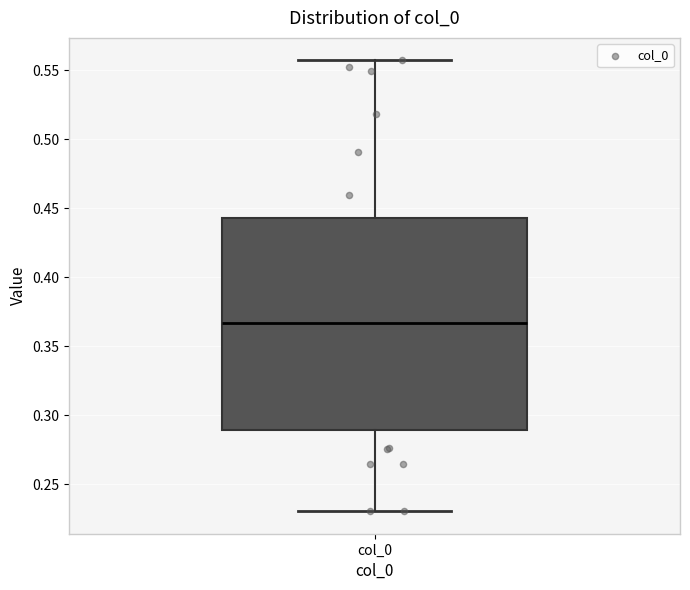

Read this box plot against the y-axis: the position of the median line, the range covered by the box, and the ends of both whiskers. The values are not printed on the chart, so give them approximately, as read against the axis.

median 0.365, box 0.290 to 0.445, whiskers 0.230 to 0.555